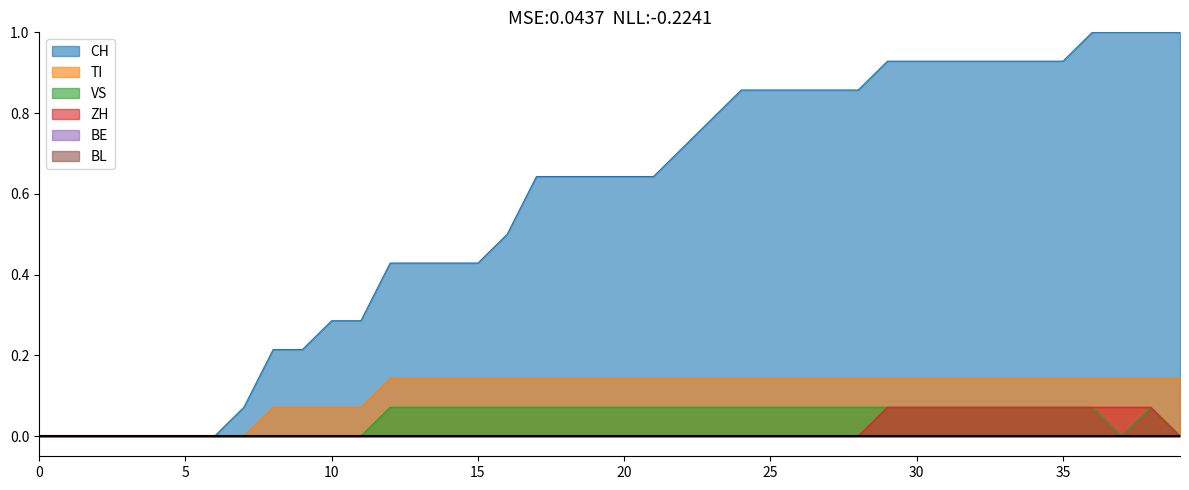

True or false: VS and TI intersect in this chart.

False